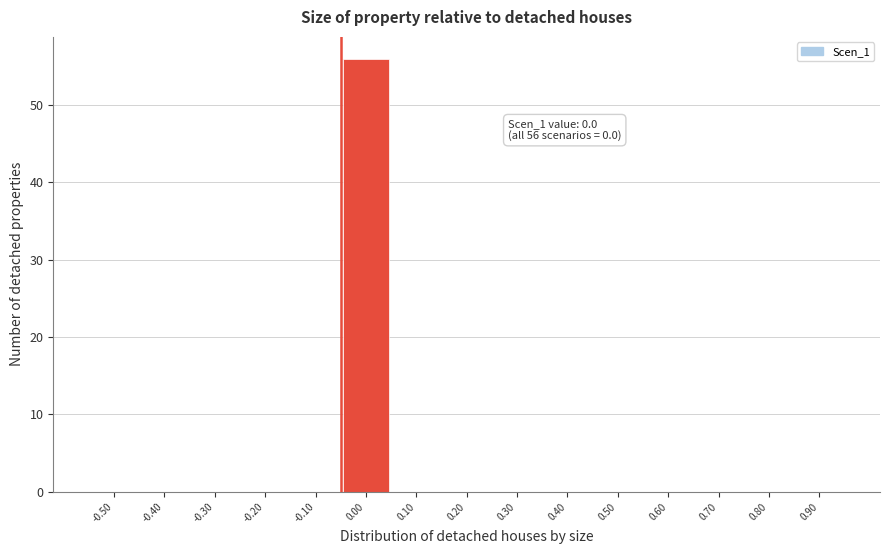

Reading left to right, list all the values displayed in this chart.

-0.50=0	-0.40=0	-0.30=0	-0.20=0	-0.10=0	0.00=56	0.10=0	0.20=0	0.30=0	0.40=0	0.50=0	0.60=0	0.70=0	0.80=0	0.90=0